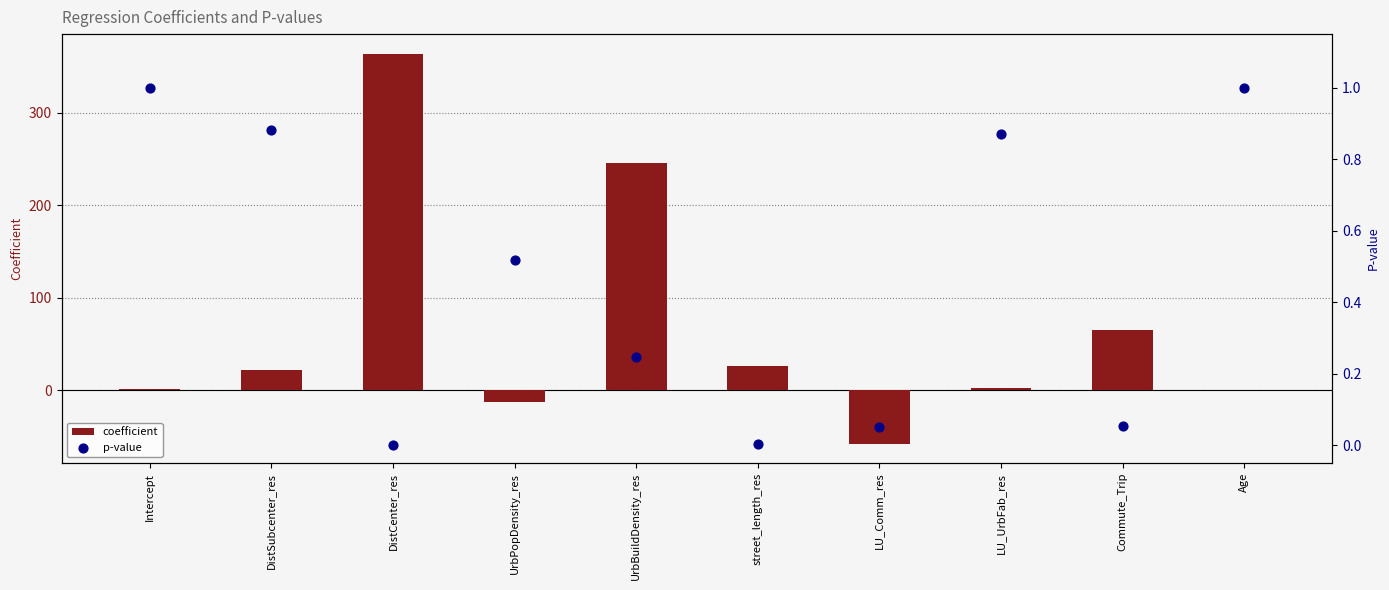

What are all the series names shown in the legend?

coefficient, p-value